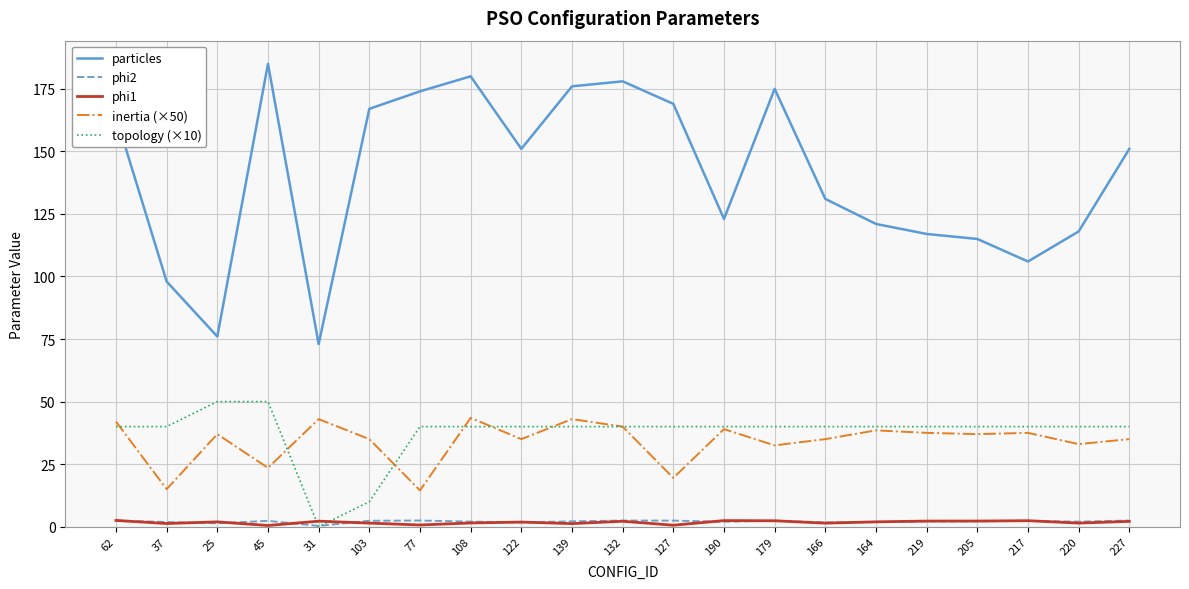

How many lines are shown in the chart?

5